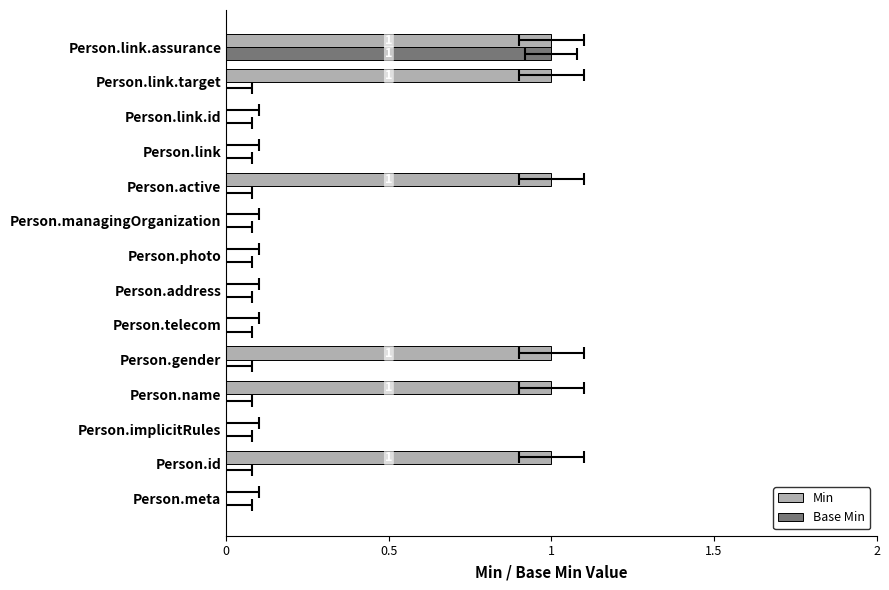

Is the value of Base Min at Person.implicitRules greater than the value of Min at Person.photo?

No